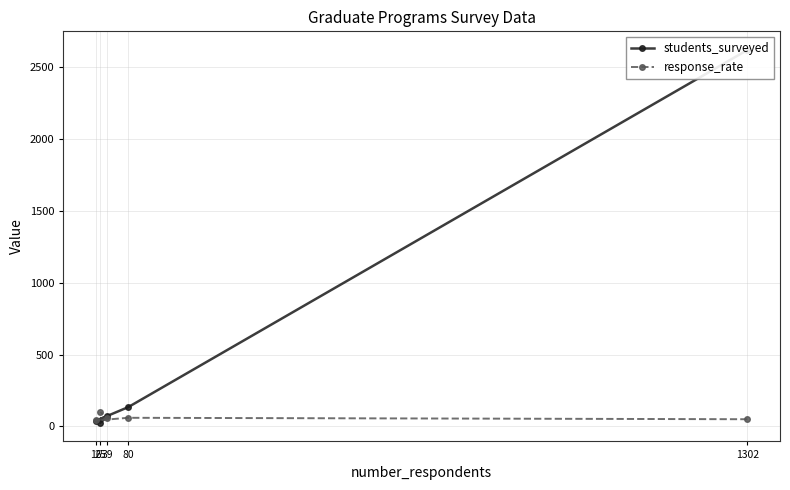

True or false: students_surveyed and response_rate intersect in this chart.

True